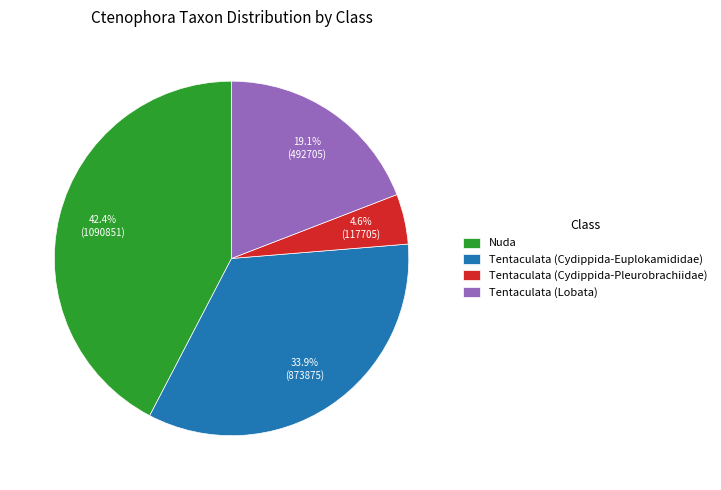

How many slices are in this pie chart?

4